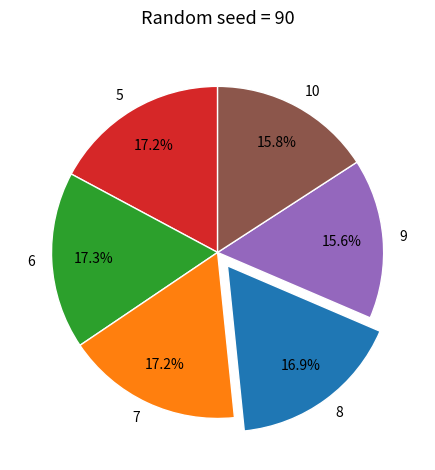

What percentage is the 8 slice, to the nearest percent?

17%